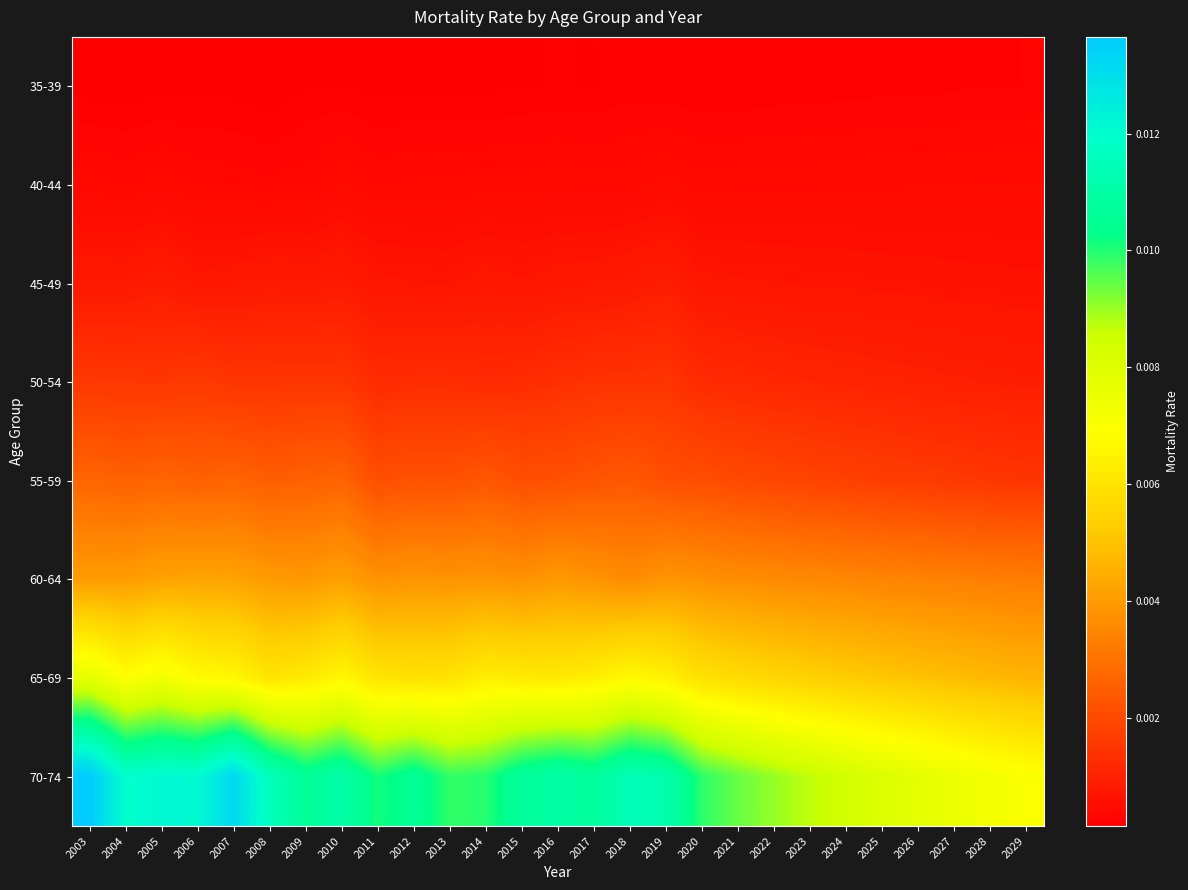

Which series has the largest total across all categories?

70-74